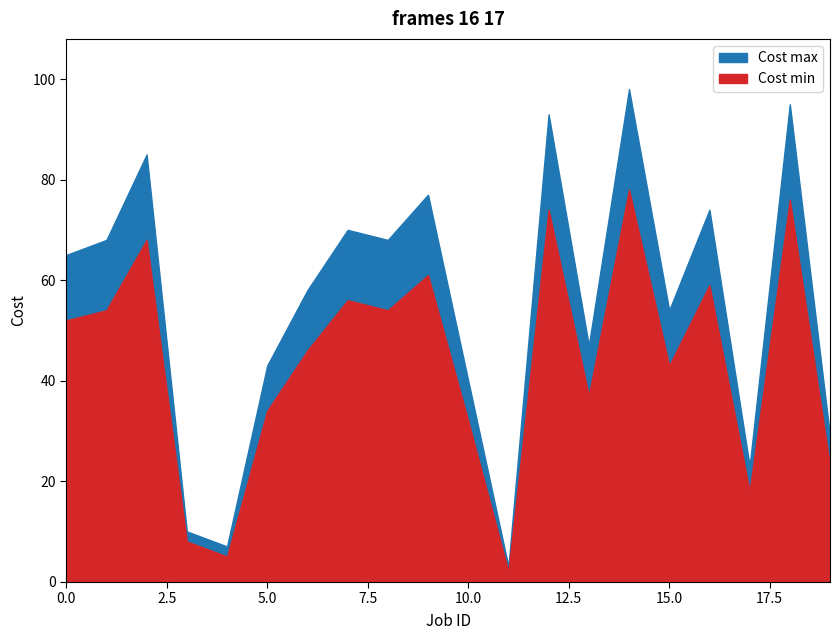

True or false: Cost max has more than 2 points higher than both neighbors.

True